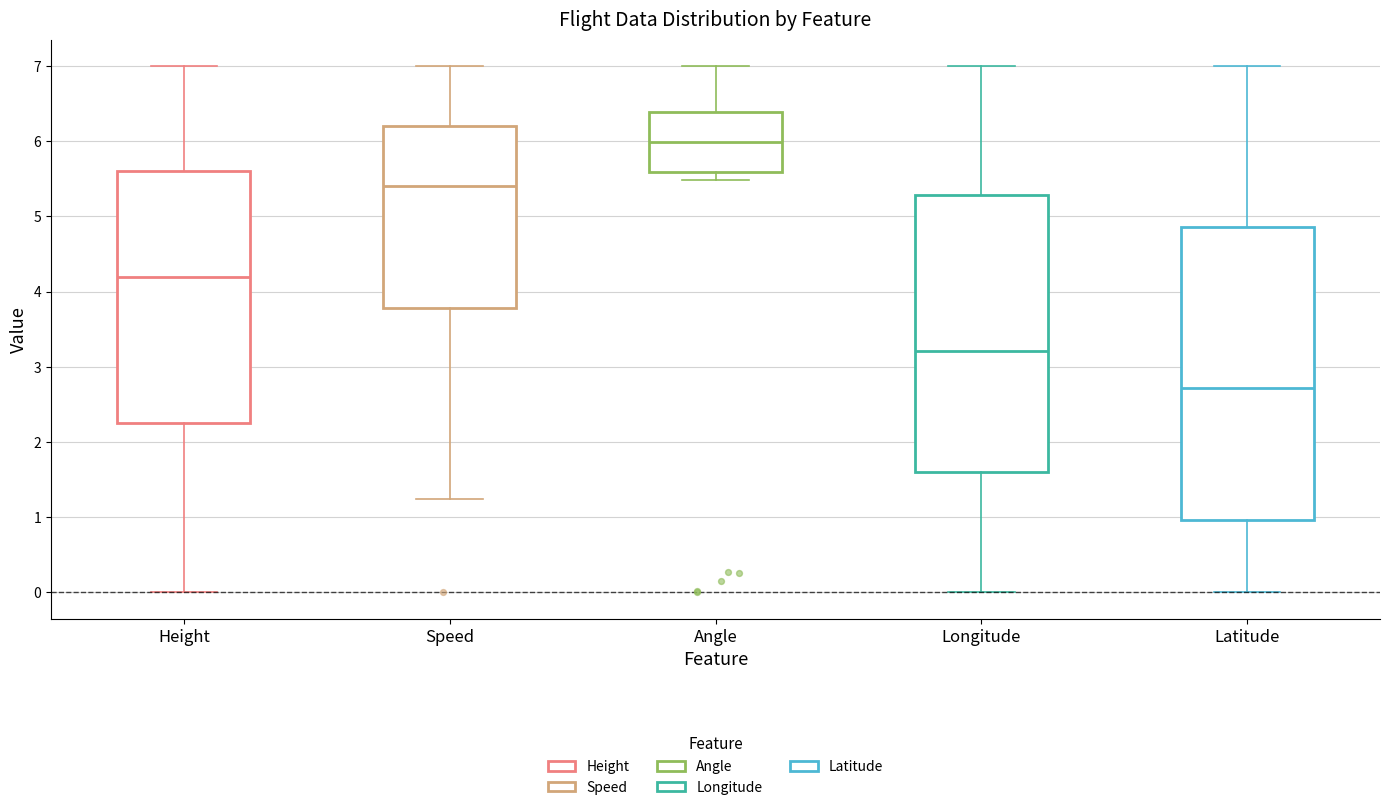

Reading left to right, read every box against the y-axis: the position of its median line, the range the box covers, and the ends of its whiskers. The values are not printed on the chart, so give them approximately, as read against the axis.

Height: median 4.2, box 2.2 to 5.6, whiskers 0.0 to 7.0
Speed: median 5.4, box 3.8 to 6.2, whiskers 1.2 to 7.0
Angle: median 6.0, box 5.6 to 6.4, whiskers 5.5 to 7.0
Longitude: median 3.2, box 1.6 to 5.3, whiskers 0.0 to 7.0
Latitude: median 2.7, box 1.0 to 4.9, whiskers 0.0 to 7.0